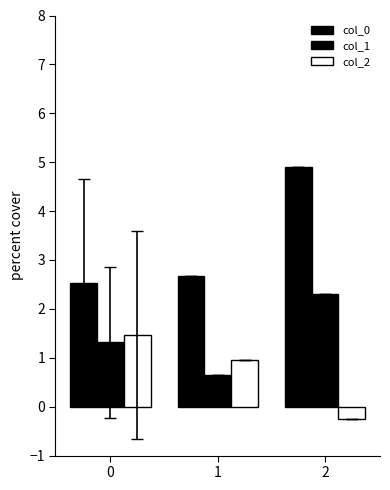

Is it true that col_0 equals 4.9 at 2?

True